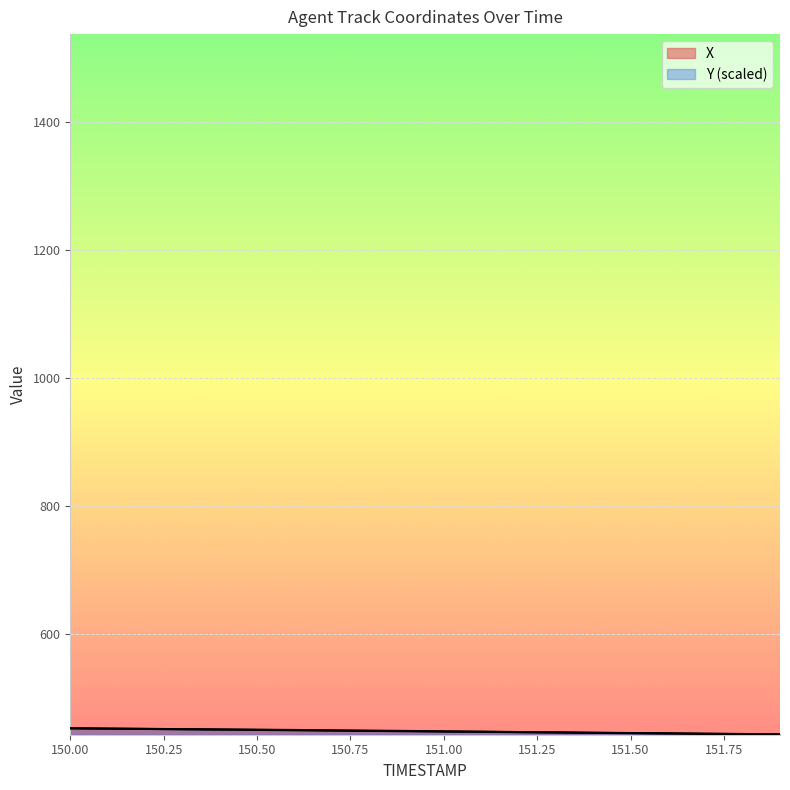

At how many categories does at least one series exceed 447?

12